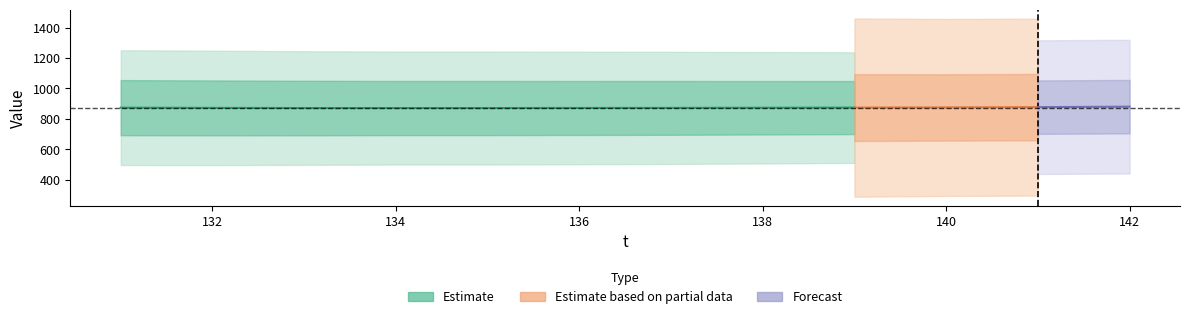

The value of label at 140 is 1. True or false?

True